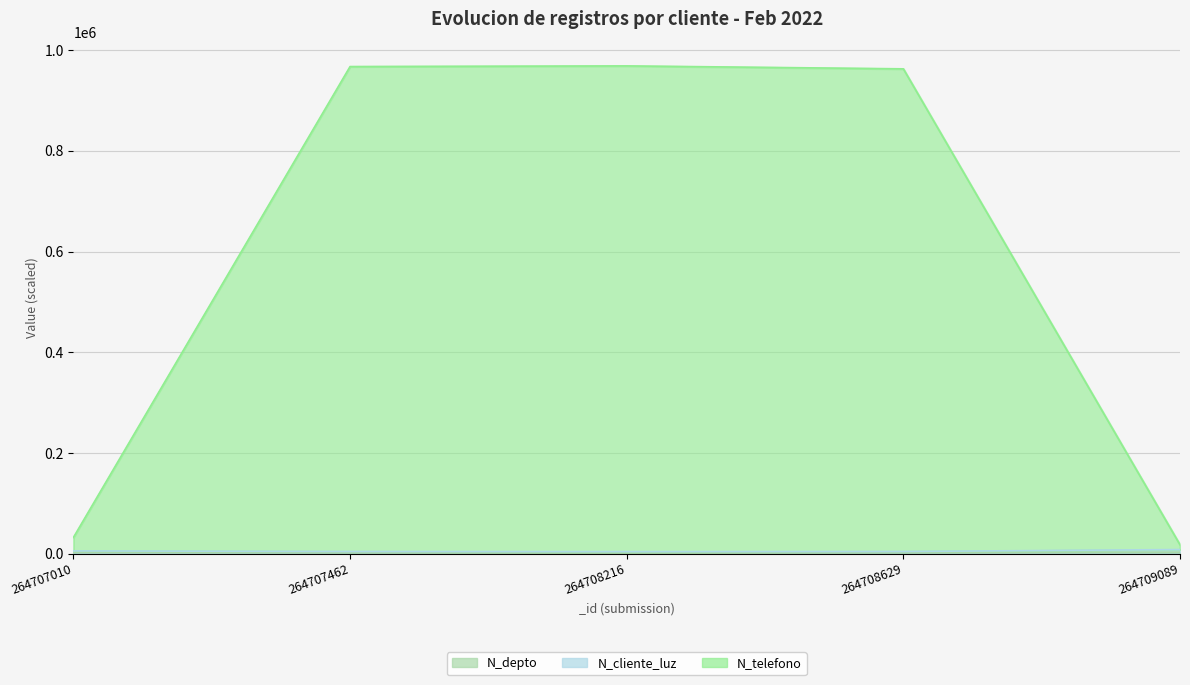

What is the value of the N_depto point at the 5th from the left?

2800.0